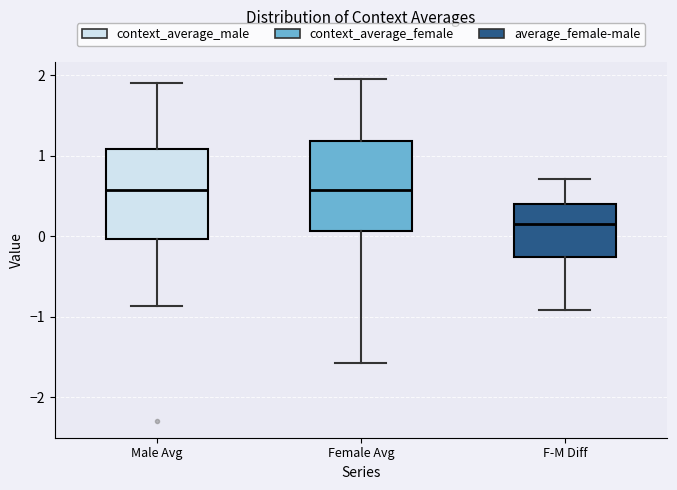

Reading left to right, read every box against the y-axis: the position of its median line, the range the box covers, and the ends of its whiskers. The values are not printed on the chart, so give them approximately, as read against the axis.

Male Avg: median 0.6, box 0.0 to 1.1, whiskers -0.9 to 1.9
Female Avg: median 0.6, box 0.1 to 1.2, whiskers -1.6 to 2.0
F-M Diff: median 0.2, box -0.3 to 0.4, whiskers -0.9 to 0.7